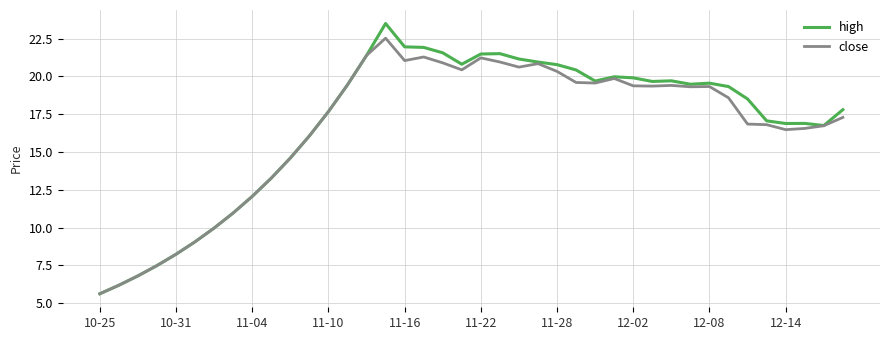

What is the minimum value for close?

5.6